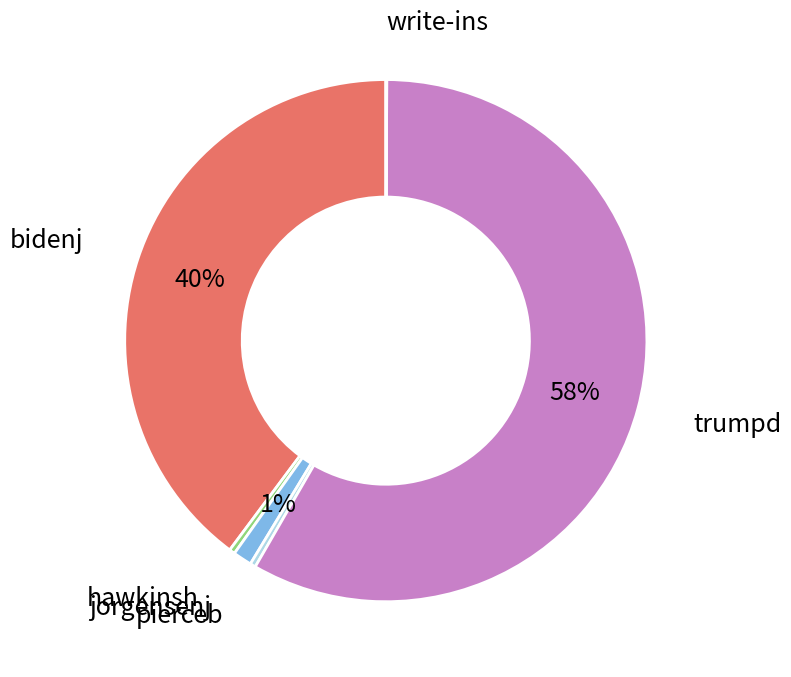

Which slice represents more than half of the pie?

trumpd